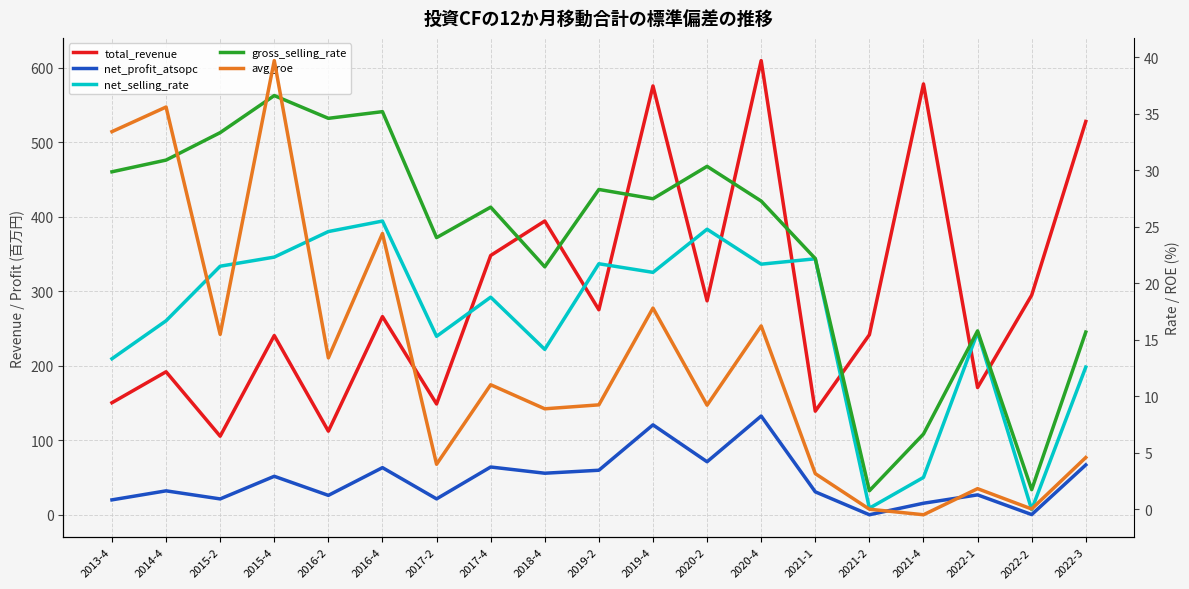

How many intersections are there between avg_roe and net_selling_rate?

5